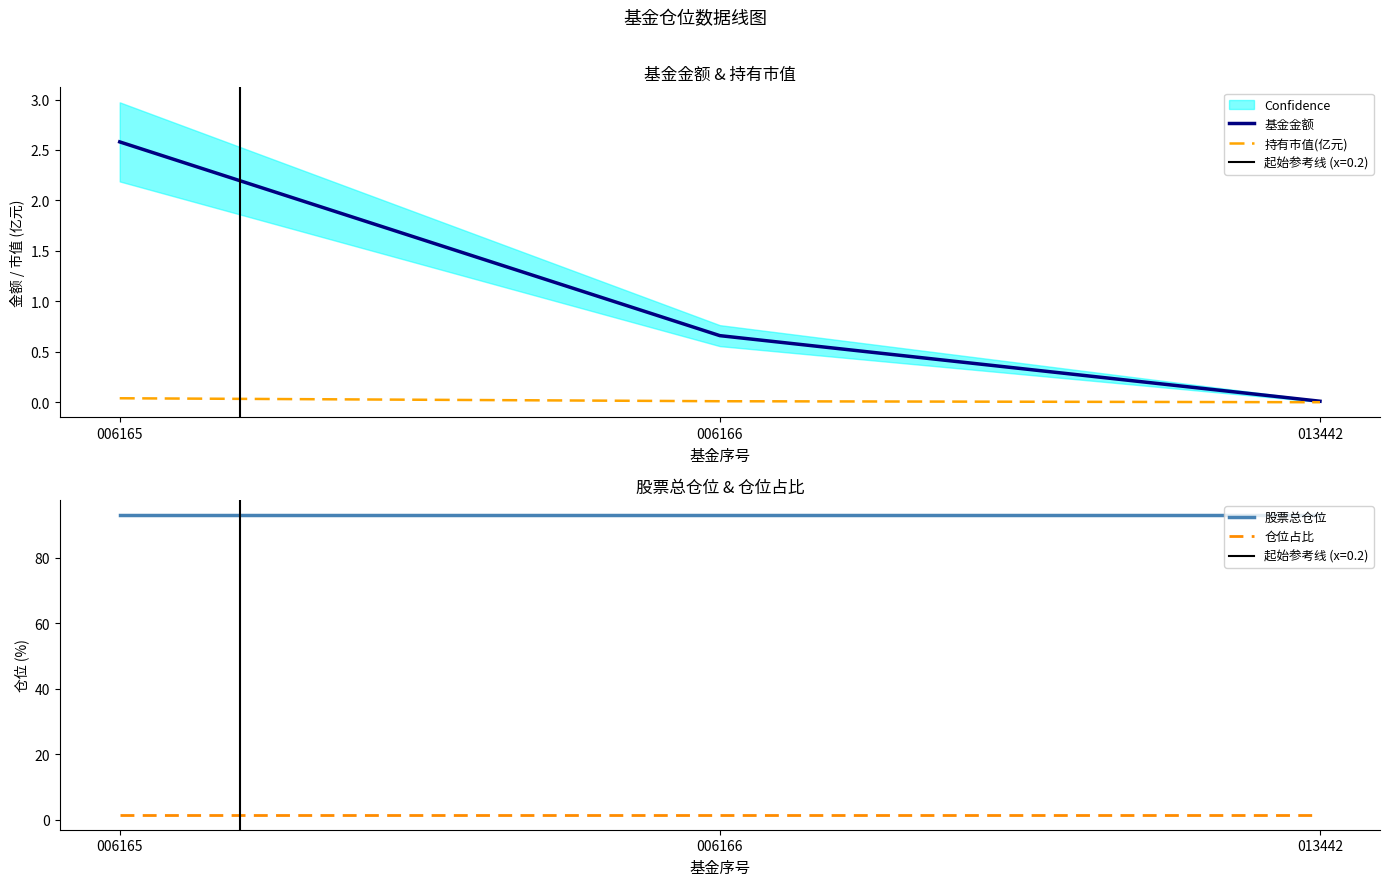

Which category has the lowest value in the 仓位占比 series?

006165